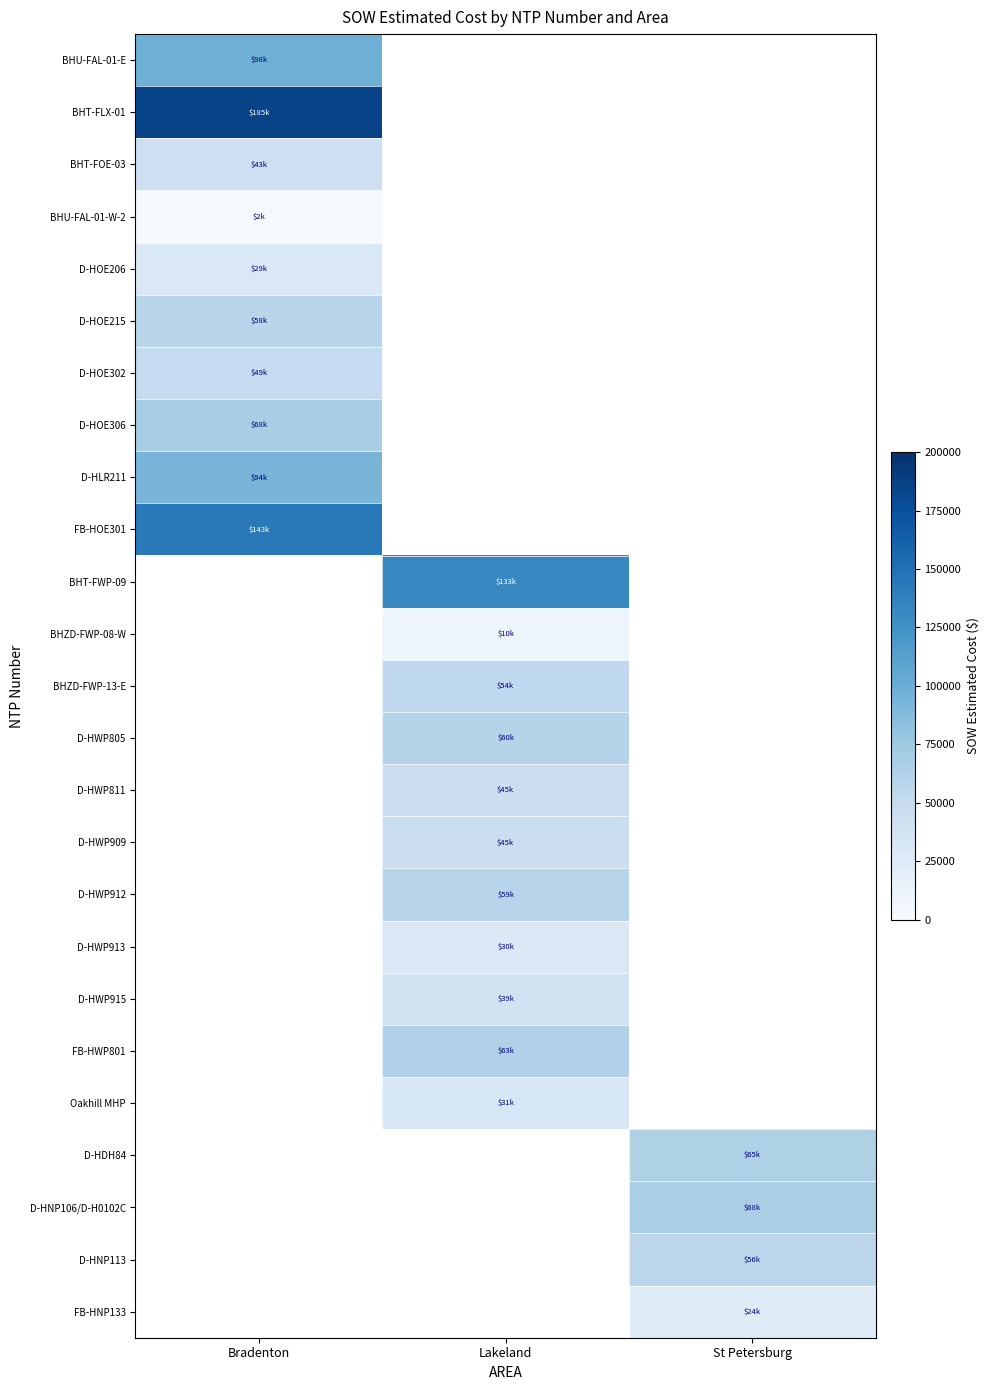

How many series are shown in this chart?

25